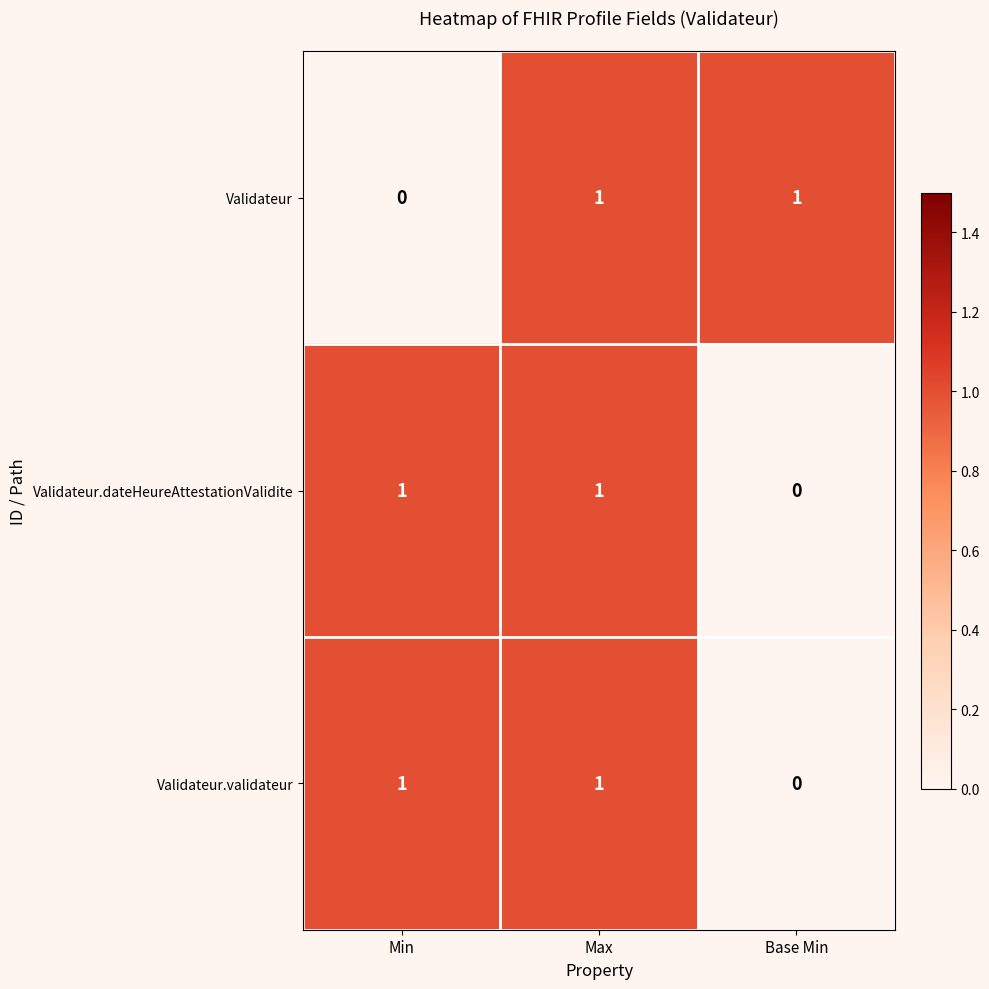

What is the difference between the highest and lowest values at Base Min?

1